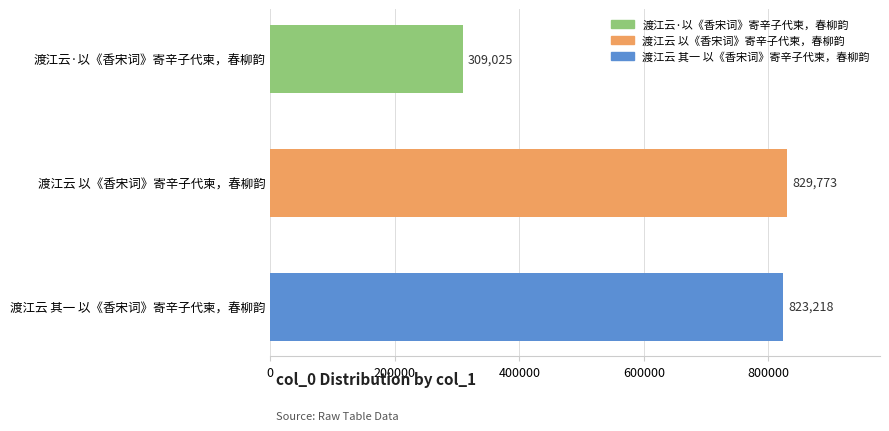

Where is the data nearest to the value 569399?

渡江云 其一 以《香宋词》寄辛子代柬，春柳韵